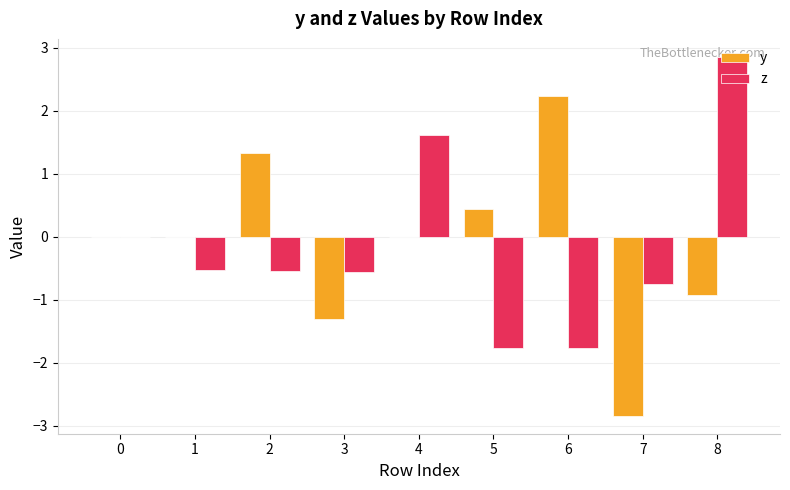

What are all the series names shown in the legend?

y, z